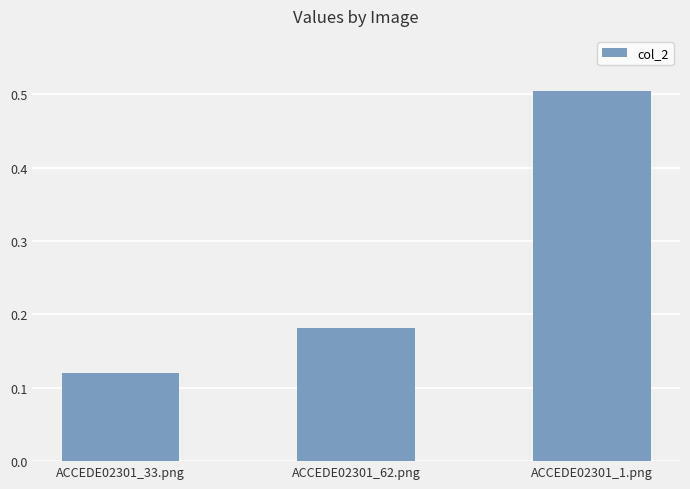

What is the change in value from ACCEDE02301_33.png to ACCEDE02301_62.png?

+0.1